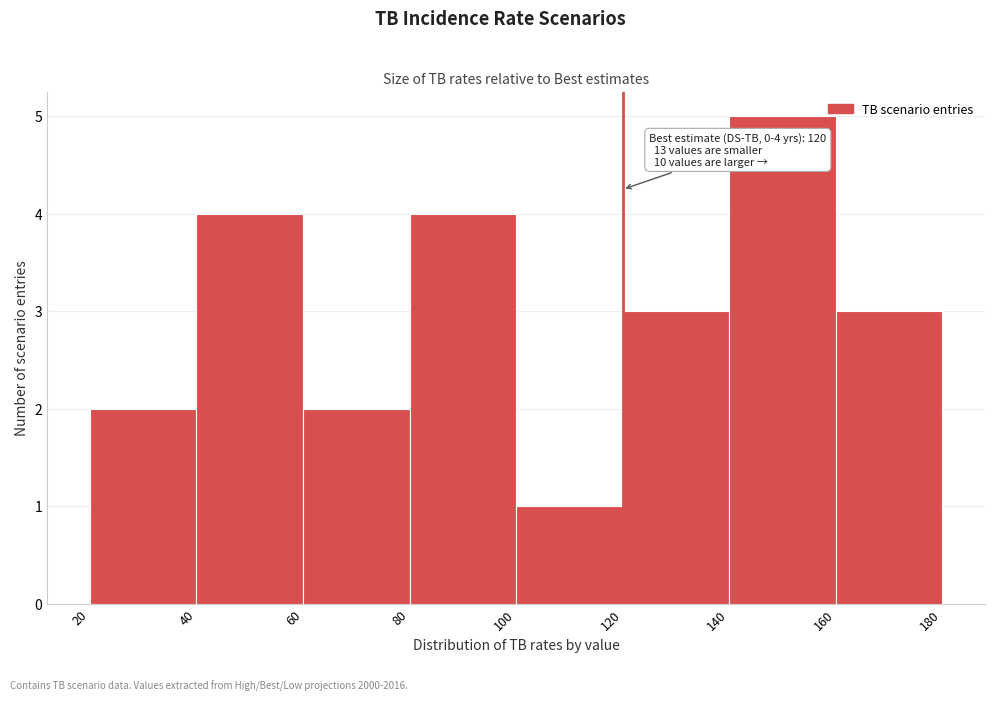

Over which range of the x-axis is the bar tallest?

140 to 160